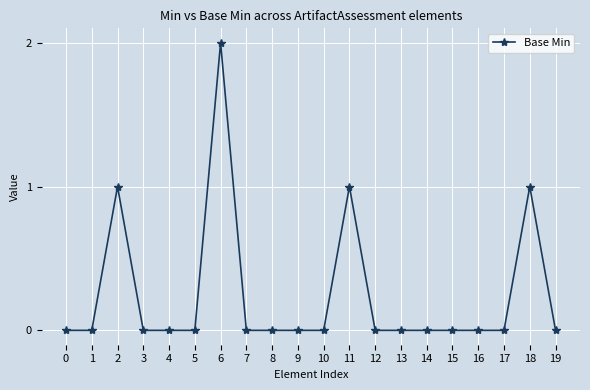

What is the sum of all values?

5